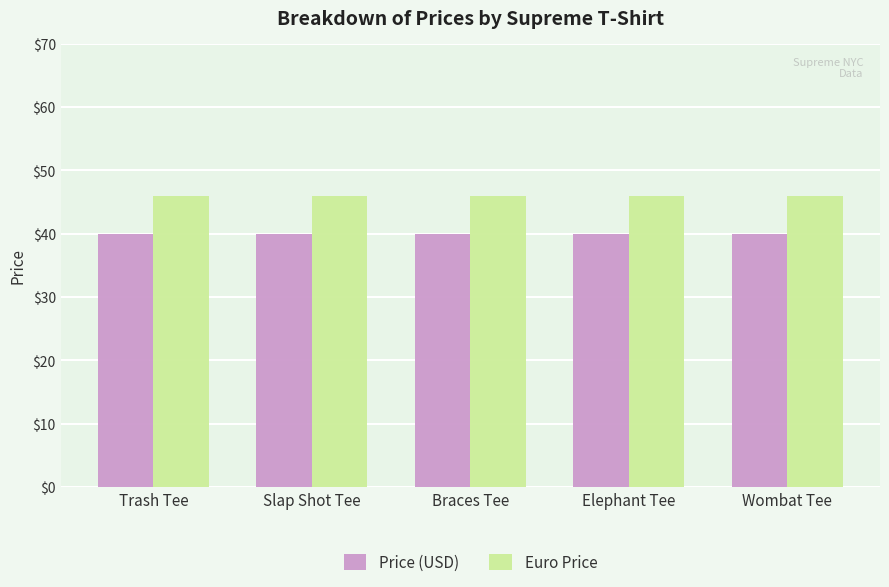

List the series in order of their overall mean, lowest first.

Price (USD), Euro Price